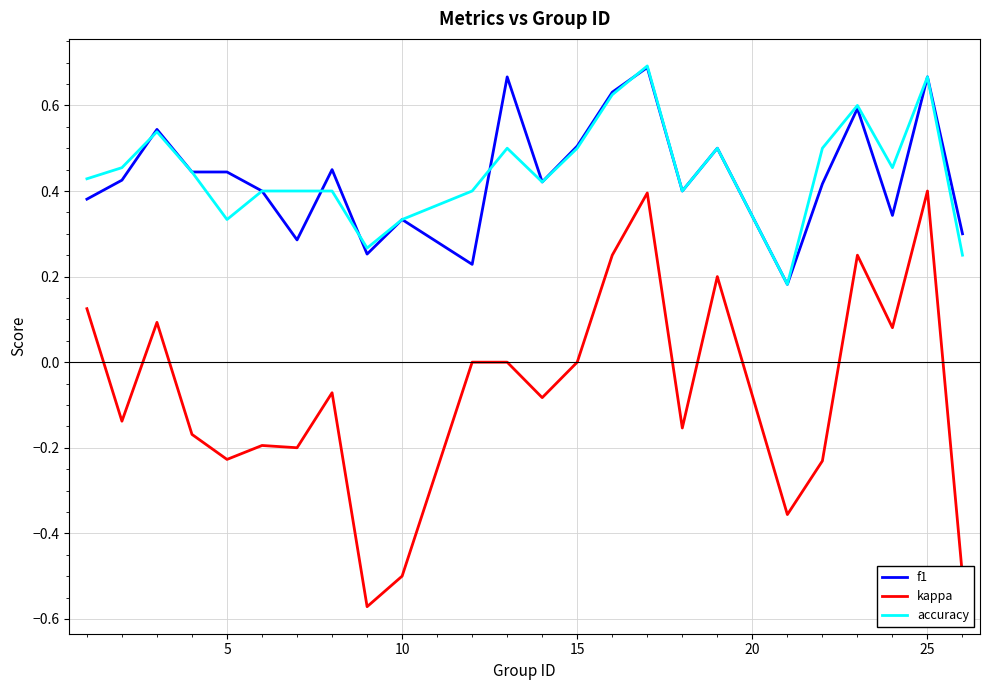

In accuracy, how many points are lower than both neighbors (excluding endpoints)?

6